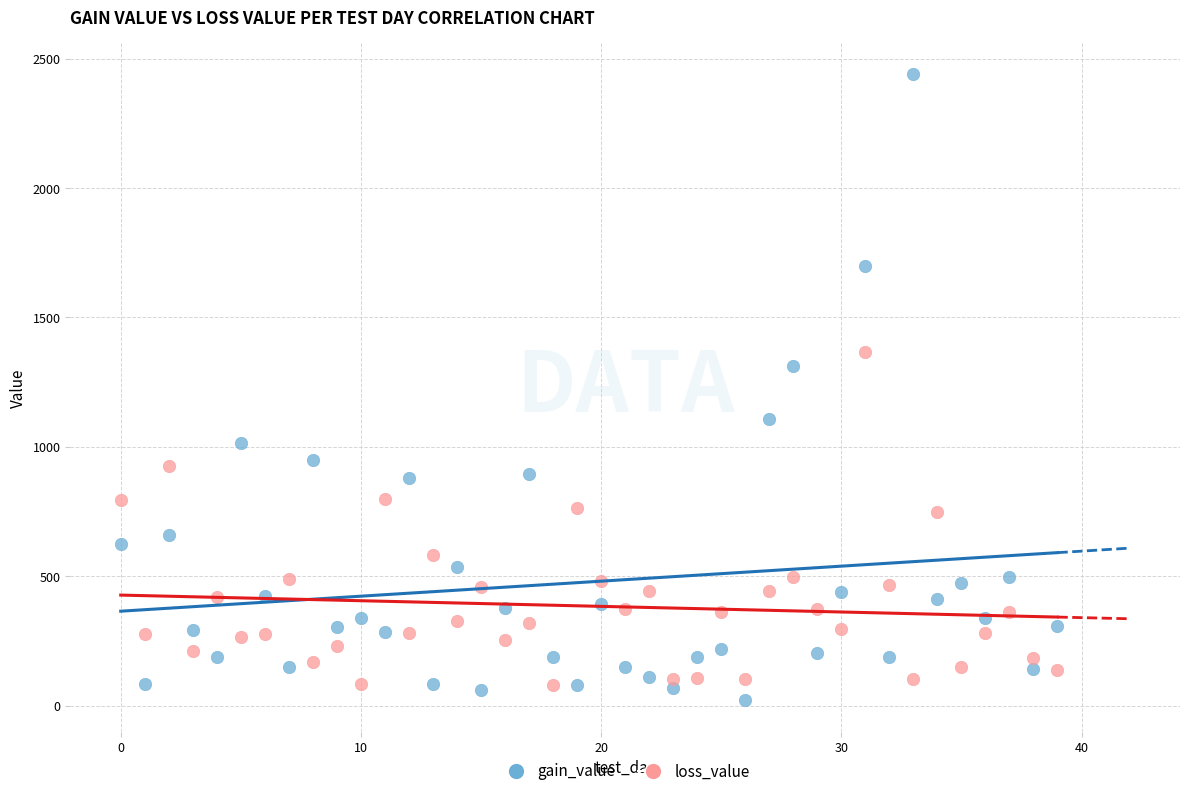

Which series has the widest spread of Y values?

gain_value